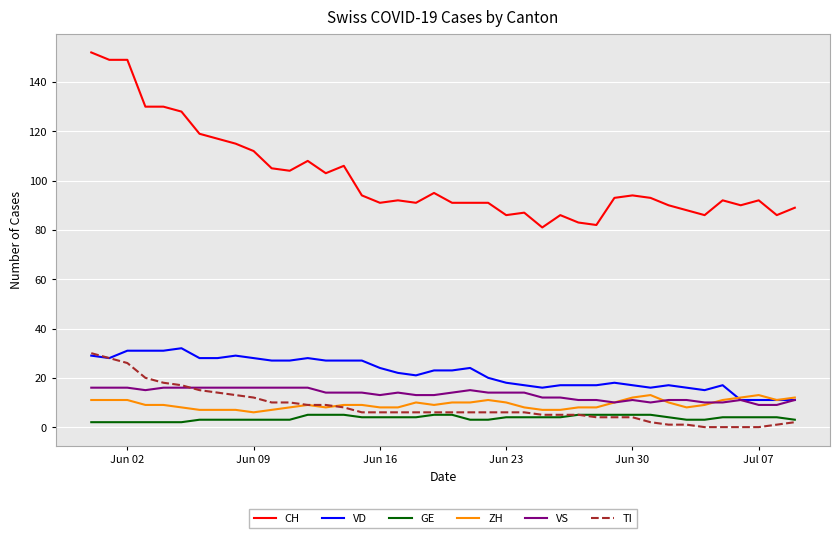

Reading left to right, extract all data points from this chart.

CH: 152	149	149	130	130	128	119	117	115	112	105	104	108	103	106	94	91	92	91	95	91	91	91	86	87	81	86	83	82	93	94	93	90	88	86	92	90	92	86	89
VD: 29	28	31	31	31	32	28	28	29	28	27	27	28	27	27	27	24	22	21	23	23	24	20	18	17	16	17	17	17	18	17	16	17	16	15	17	11	11	11	11
GE: 2	2	2	2	2	2	3	3	3	3	3	3	5	5	5	4	4	4	4	5	5	3	3	4	4	4	4	5	5	5	5	5	4	3	3	4	4	4	4	3
ZH: 11	11	11	9	9	8	7	7	7	6	7	8	9	8	9	9	8	8	10	9	10	10	11	10	8	7	7	8	8	10	12	13	10	8	9	11	12	13	11	12
VS: 16	16	16	15	16	16	16	16	16	16	16	16	16	14	14	14	13	14	13	13	14	15	14	14	14	12	12	11	11	10	11	10	11	11	10	10	11	9	9	11
TI: 30	28	26	20	18	17	15	14	13	12	10	10	9	9	8	6	6	6	6	6	6	6	6	6	6	5	5	5	4	4	4	2	1	1	0	0	0	0	1	2